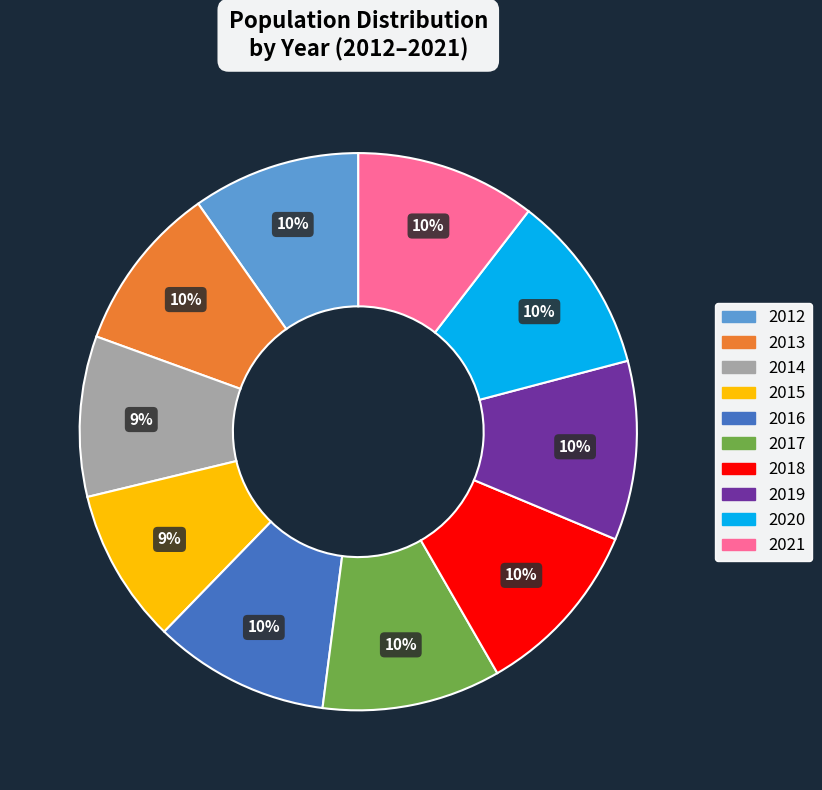

Do 2019 and 2020 together represent more than half of the pie?

No